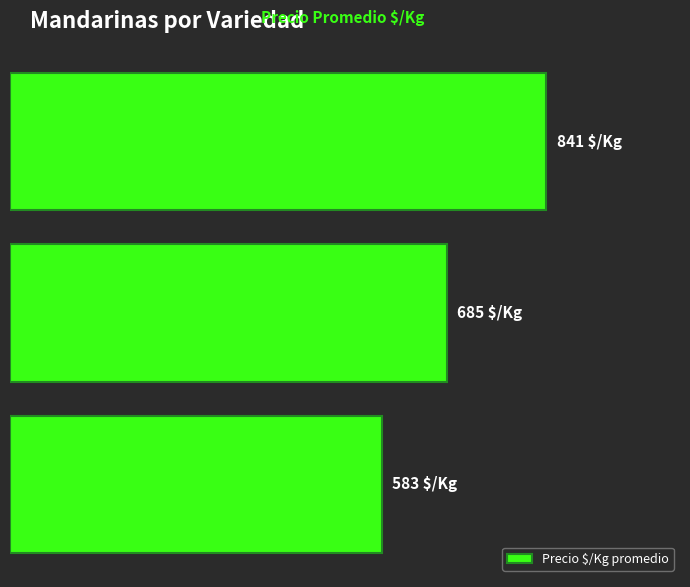

Are the bars horizontal?

Yes